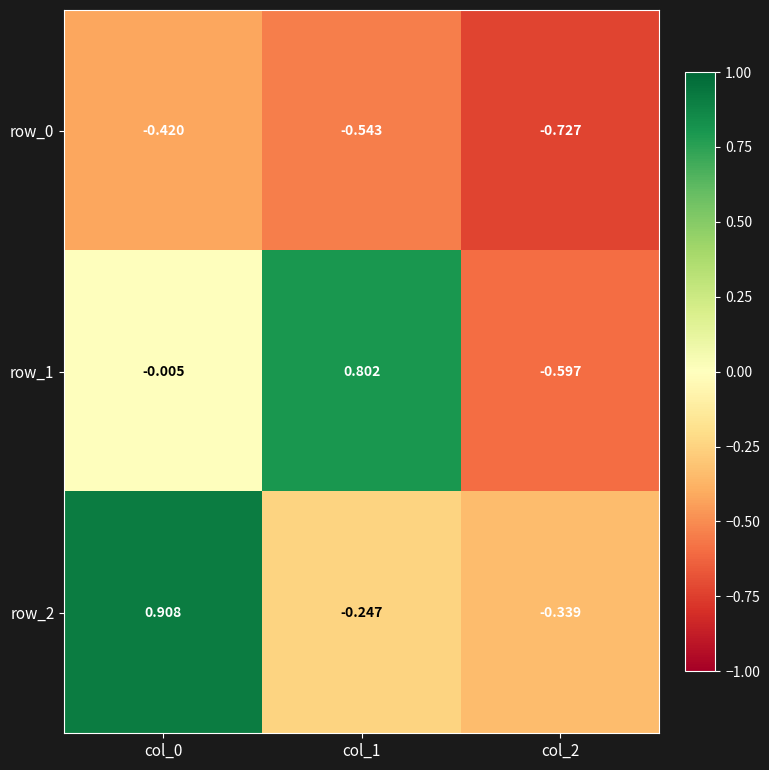

How many values in row_2 are above zero?

1